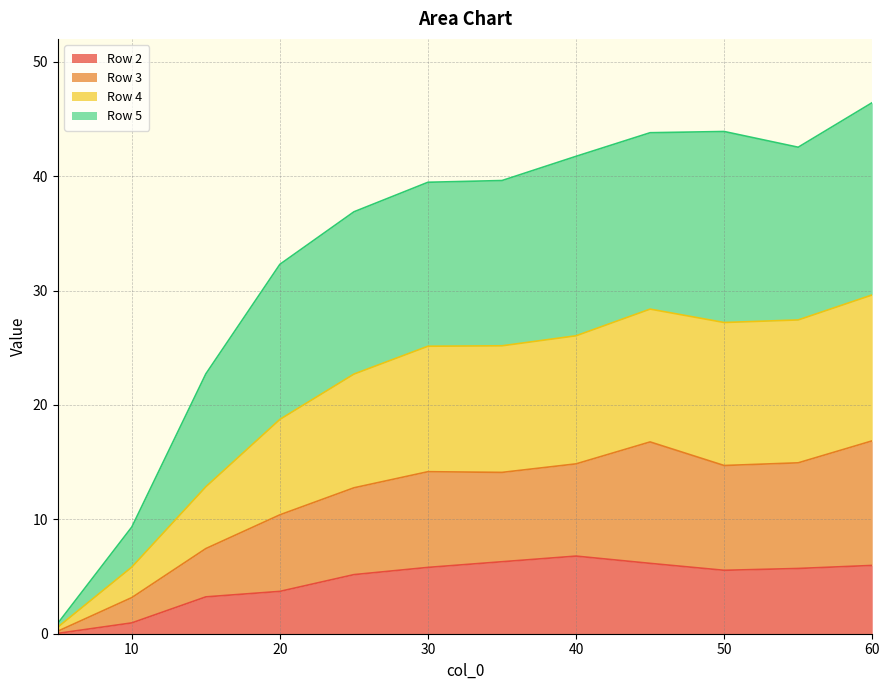

What is the label of the 5th point from the left?

25.0